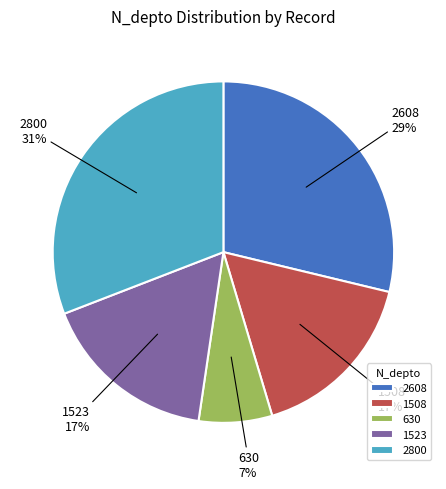

To the nearest percent, what is the difference between the largest and smallest slice percentages?

24%